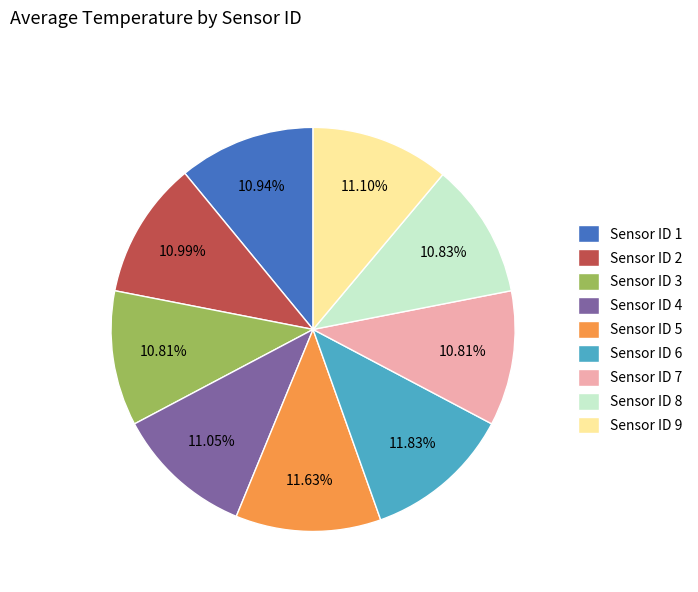

Does Sensor ID 1 account for over 50% of the chart?

No